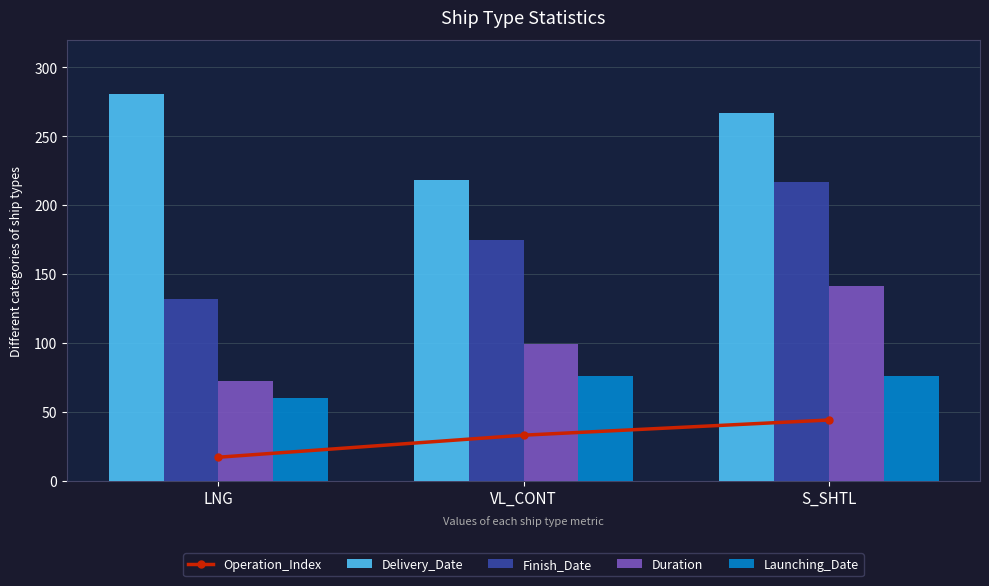

What is the highest value of the Delivery_Date series?

281